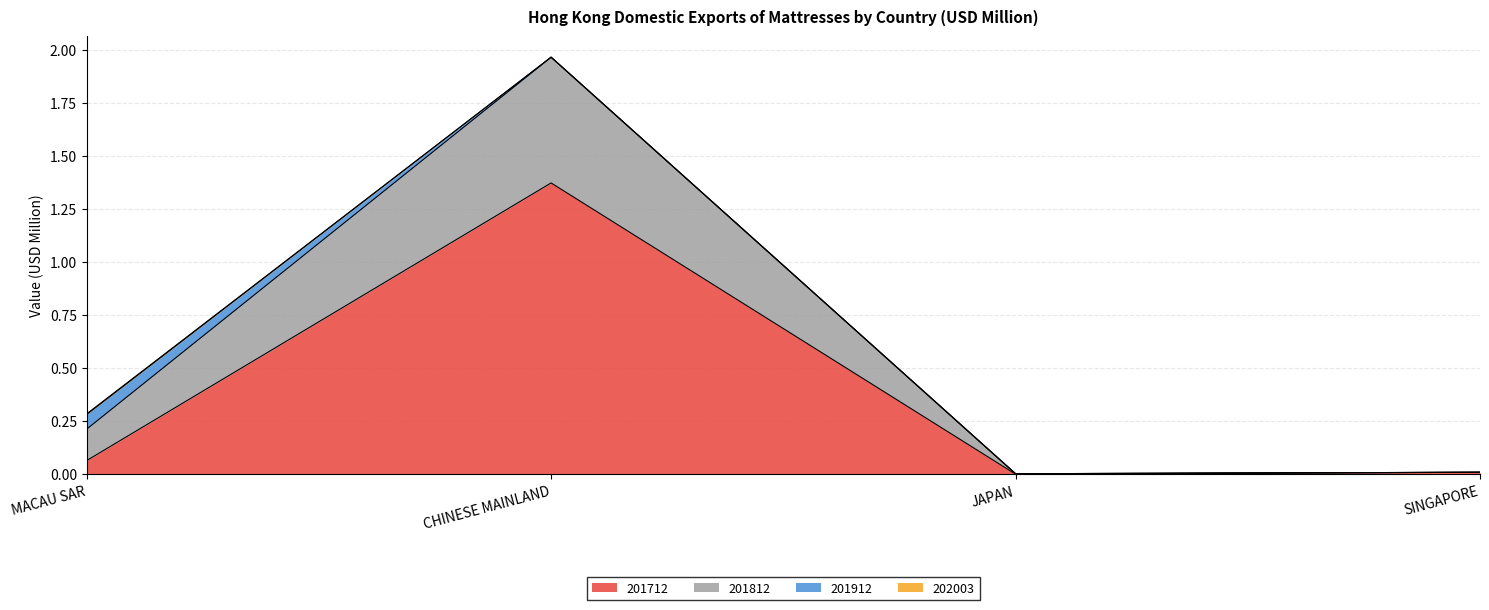

What is the greatest value displayed?

2.0